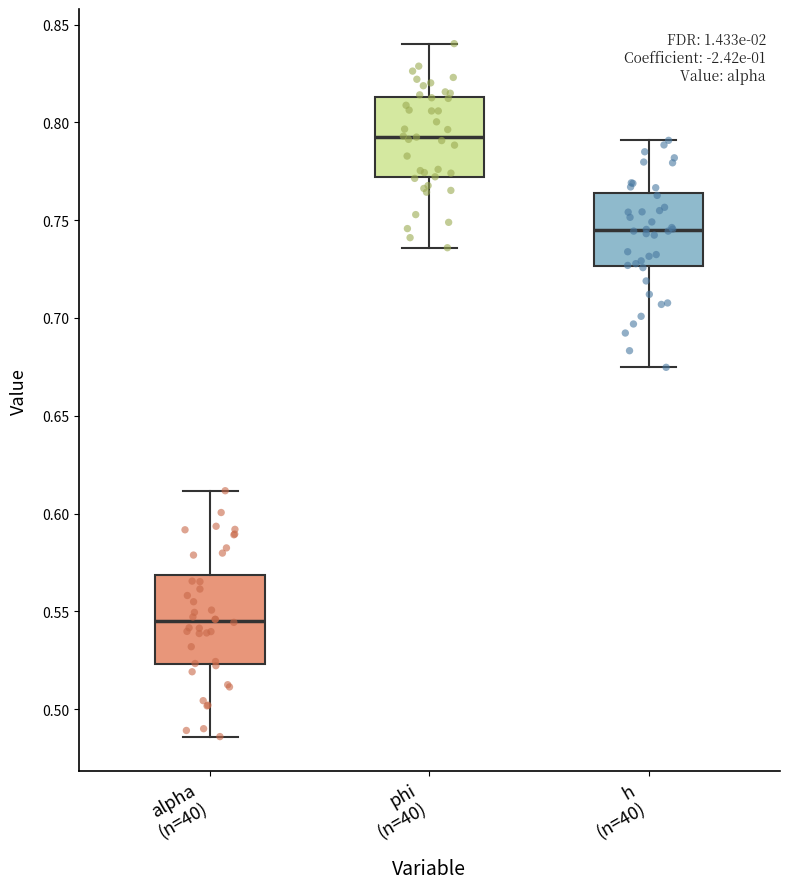

Reading left to right, read every box against the y-axis: the position of its median line, the range the box covers, and the ends of its whiskers. The values are not printed on the chart, so give them approximately, as read against the axis.

alpha (n=40): median 0.545, box 0.525 to 0.570, whiskers 0.485 to 0.610
phi (n=40): median 0.795, box 0.770 to 0.815, whiskers 0.735 to 0.840
h (n=40): median 0.745, box 0.725 to 0.765, whiskers 0.675 to 0.790